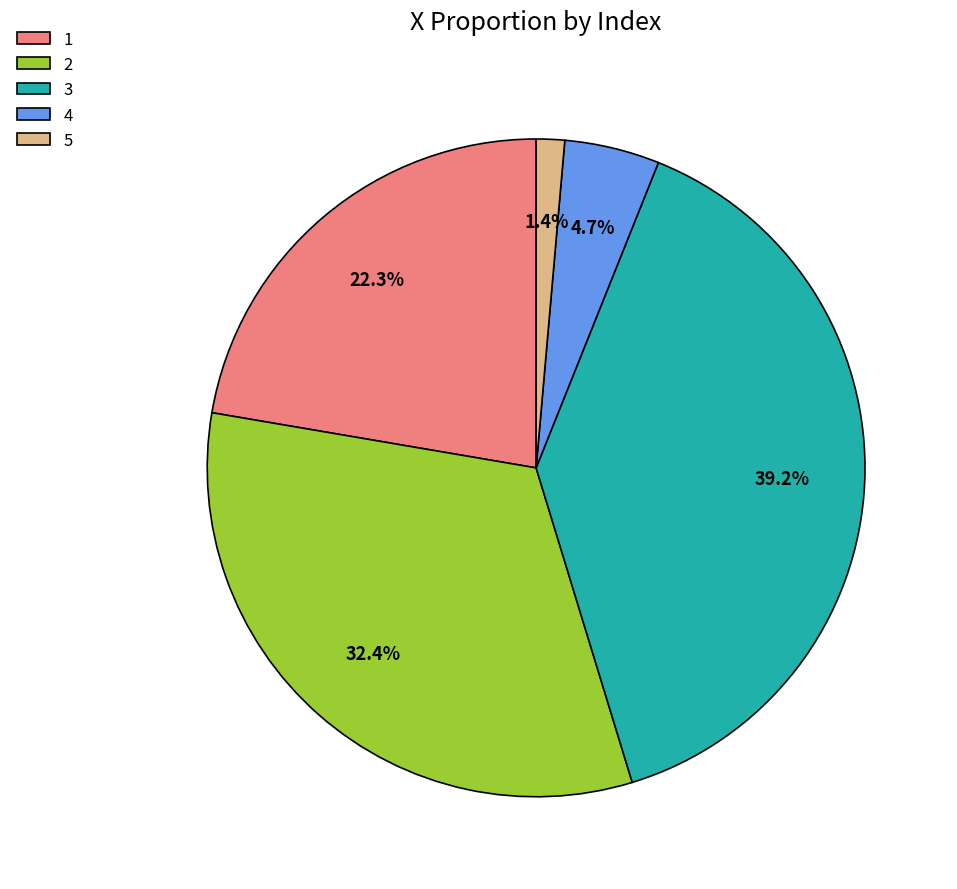

What percentage is the 2 slice, to the nearest percent?

32%